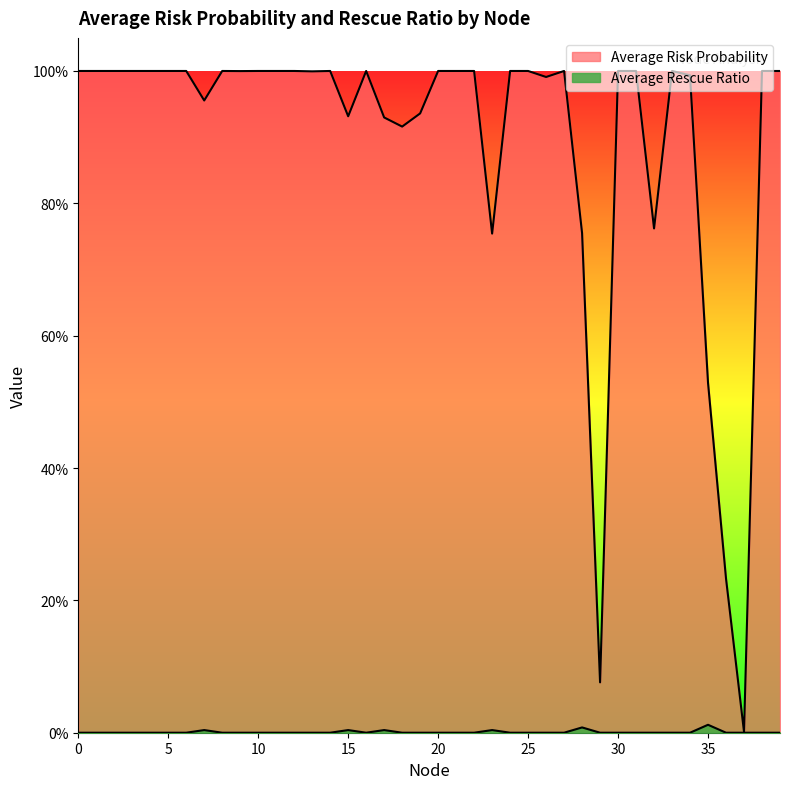

Reading left to right, what are all the values shown in this chart?

Average Risk Probability: 0=1.0	1=1.0	2=1.0	3=1.0	4=1.0	5=1.0	6=1.0	7=1.0	8=1.0	9=1.0	10=1.0	11=1.0	12=1.0	13=1.0	14=1.0	15=0.9	16=1.0	17=0.9	18=0.9	19=0.9	20=1.0	21=1.0	22=1.0	23=0.8	24=1.0	25=1.0	26=1.0	27=1.0	28=0.8	29=0.1	30=1.0	31=1.0	32=0.8	33=1.0	34=1.0	35=0.5	36=0.2	37=0.0	38=1.0	39=1.0
Average Rescue Ratio: 0=0.0	1=0.0	2=0.0	3=0.0	4=0.0	5=0.0	6=0.0	7=0.0	8=0.0	9=0.0	10=0.0	11=0.0	12=0.0	13=0.0	14=0.0	15=0.0	16=0.0	17=0.0	18=0.0	19=0.0	20=0.0	21=0.0	22=0.0	23=0.0	24=0.0	25=0.0	26=0.0	27=0.0	28=0.0	29=0.0	30=0.0	31=0.0	32=0.0	33=0.0	34=0.0	35=0.0	36=0.0	37=0.0	38=0.0	39=0.0